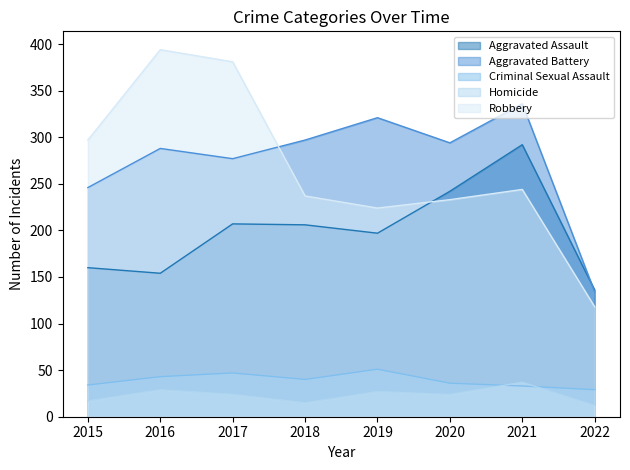

Which has a higher value, 2020 or 2017?

2020